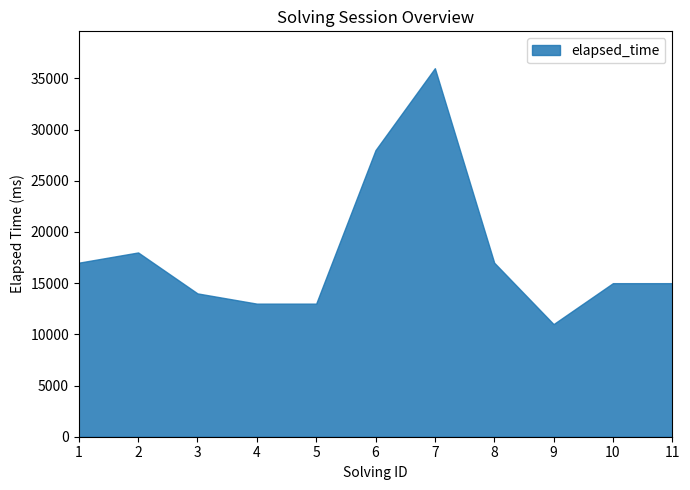

Is it true that the value at 4 is 13000?

True